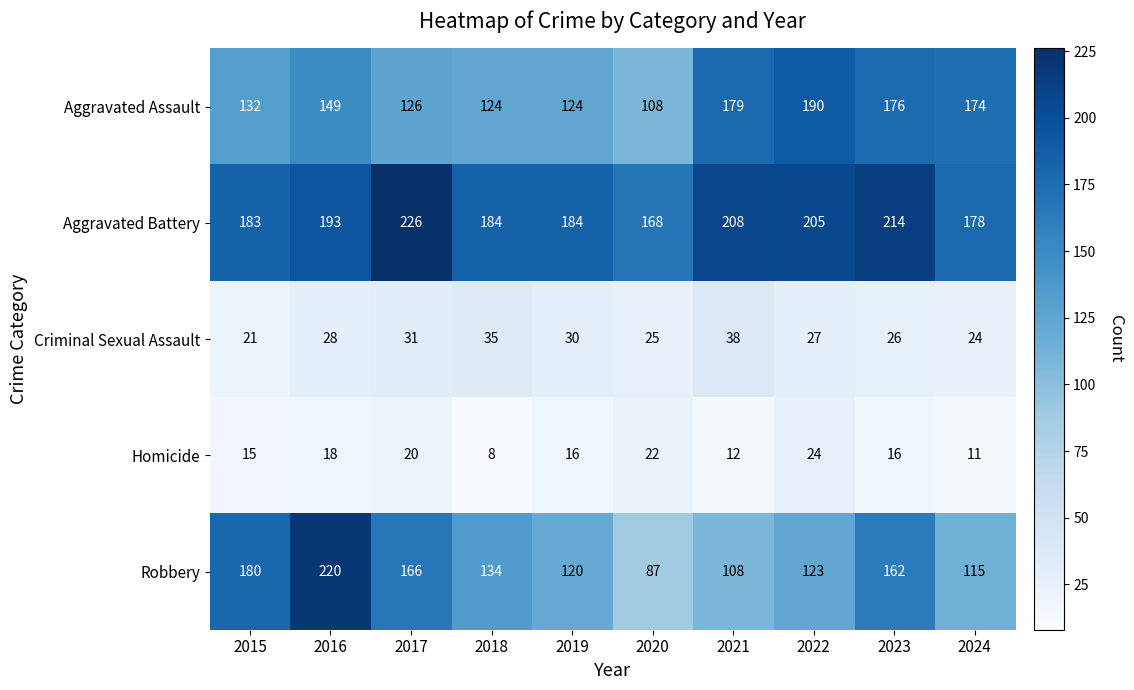

What is the spread (max minus min) of values at 2020?

146